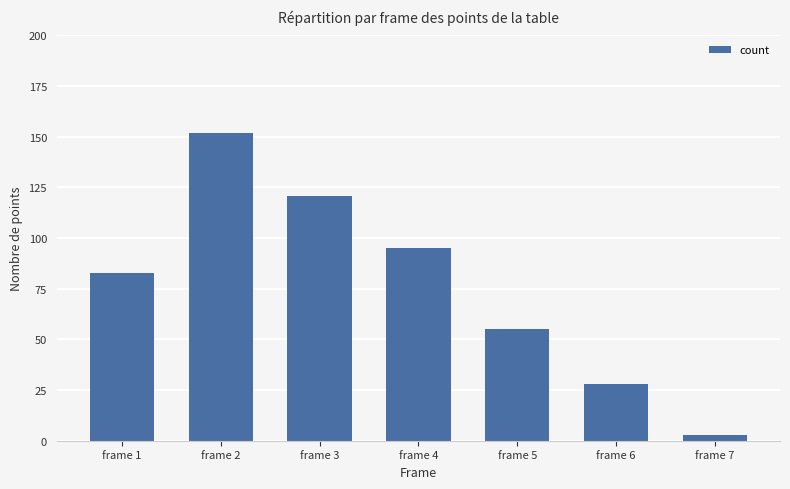

True or false: the data shows 84 at frame 2.

False